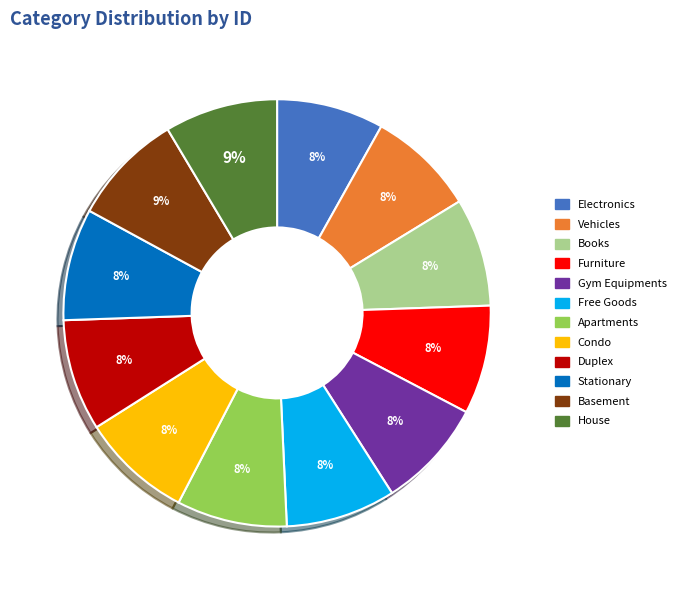

Is the sum of Apartments and Gym Equipments greater than half?

No